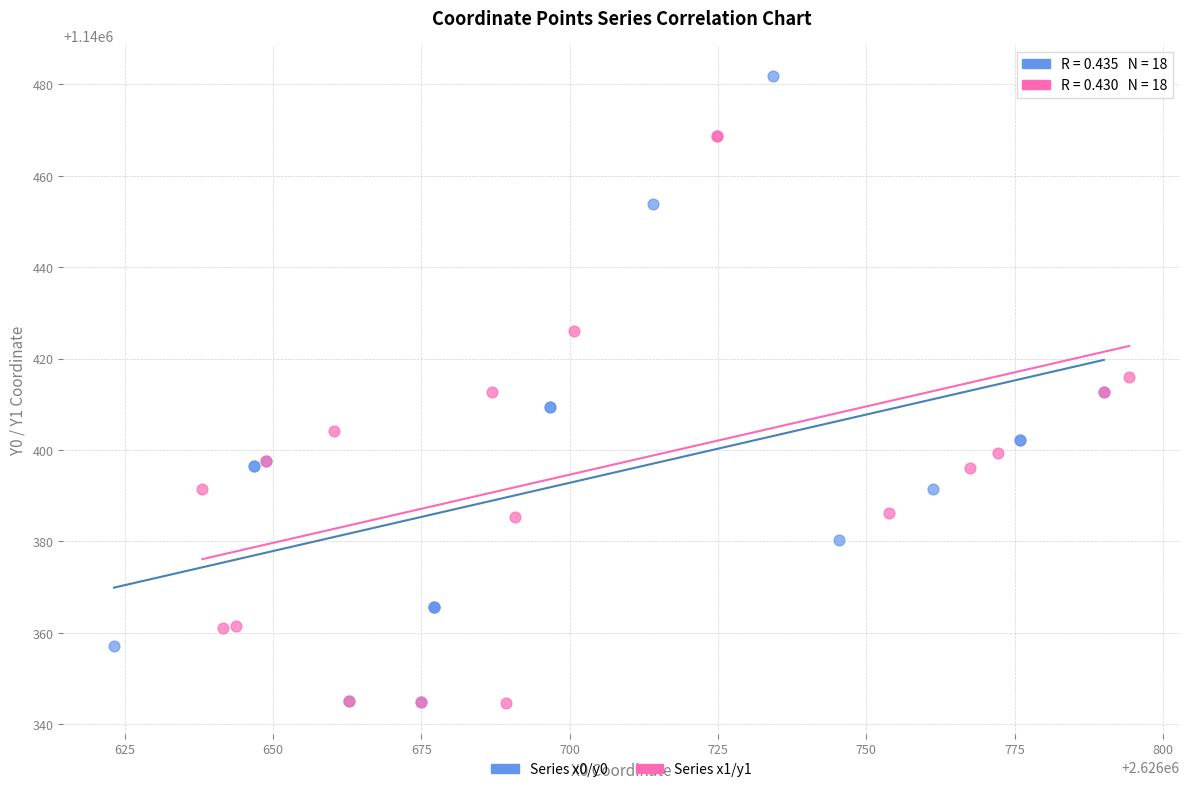

Which series has the widest spread of Y values?

Series x0/y0